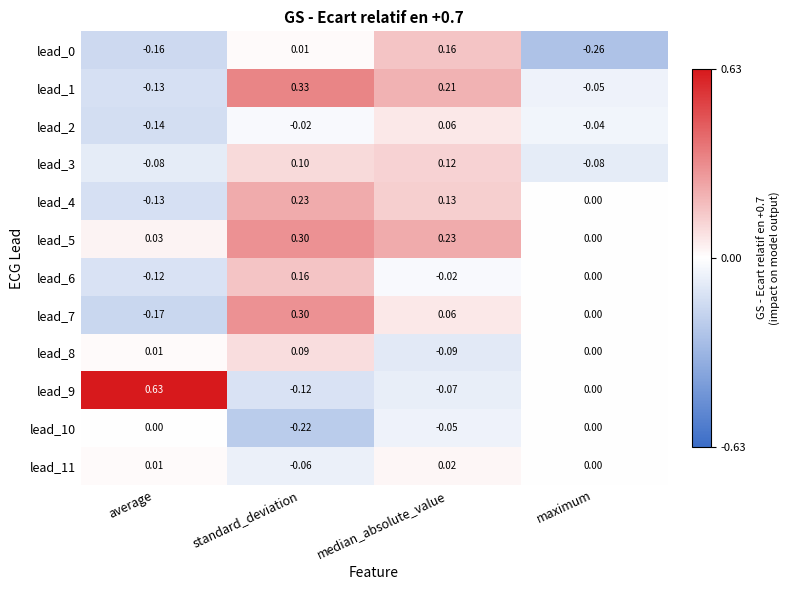

Count the number of data series in this chart.

12